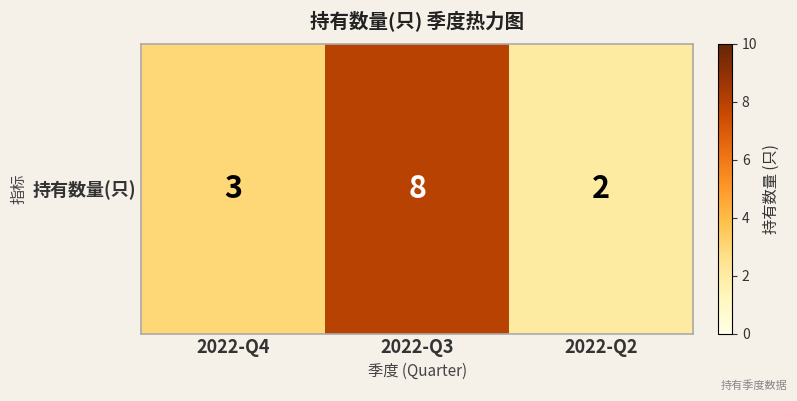

Rank the categories by value from lowest to highest.

2022-Q2, 2022-Q4, 2022-Q3